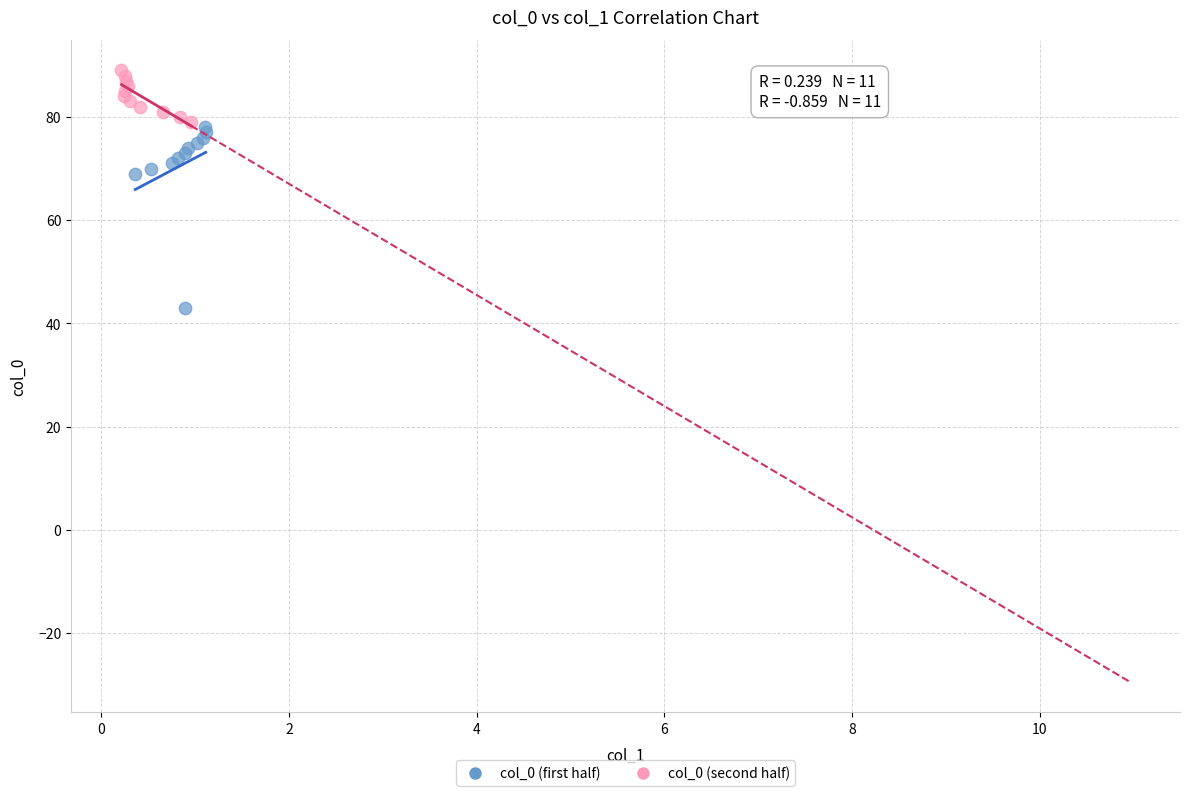

Which series has the widest spread of Y values?

col_0 (first half)